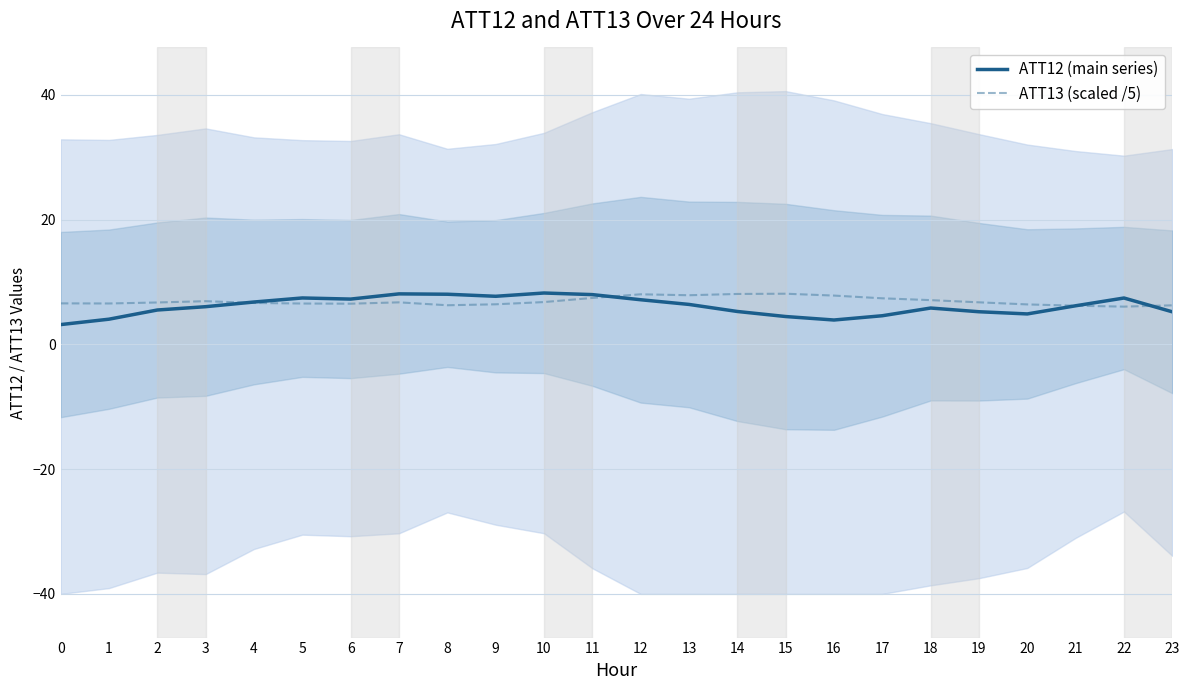

The value of ATT13 (scaled /5) at 16 is 7.8. True or false?

True